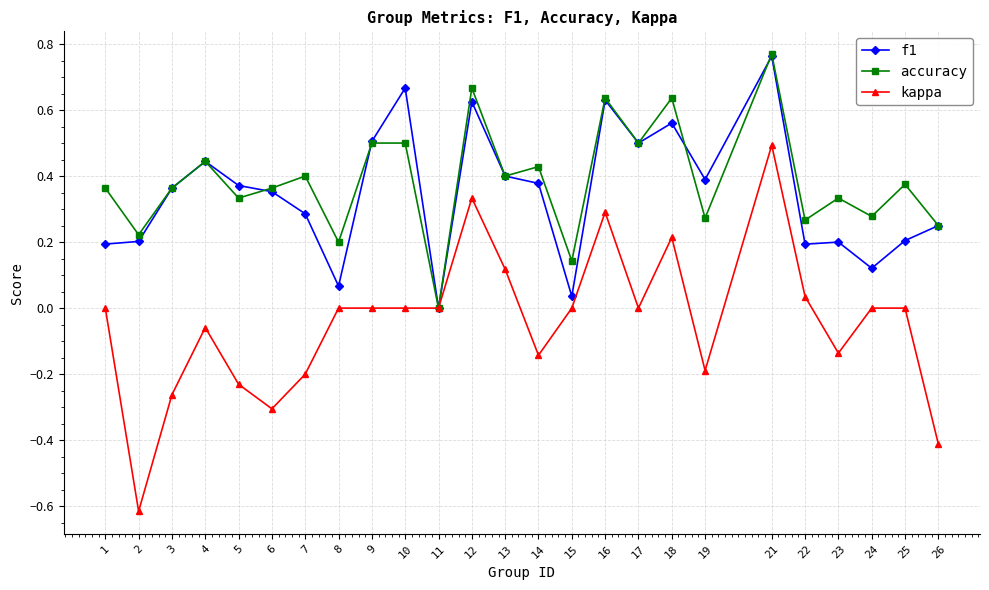

Which label corresponds to the smallest value in the chart?

2